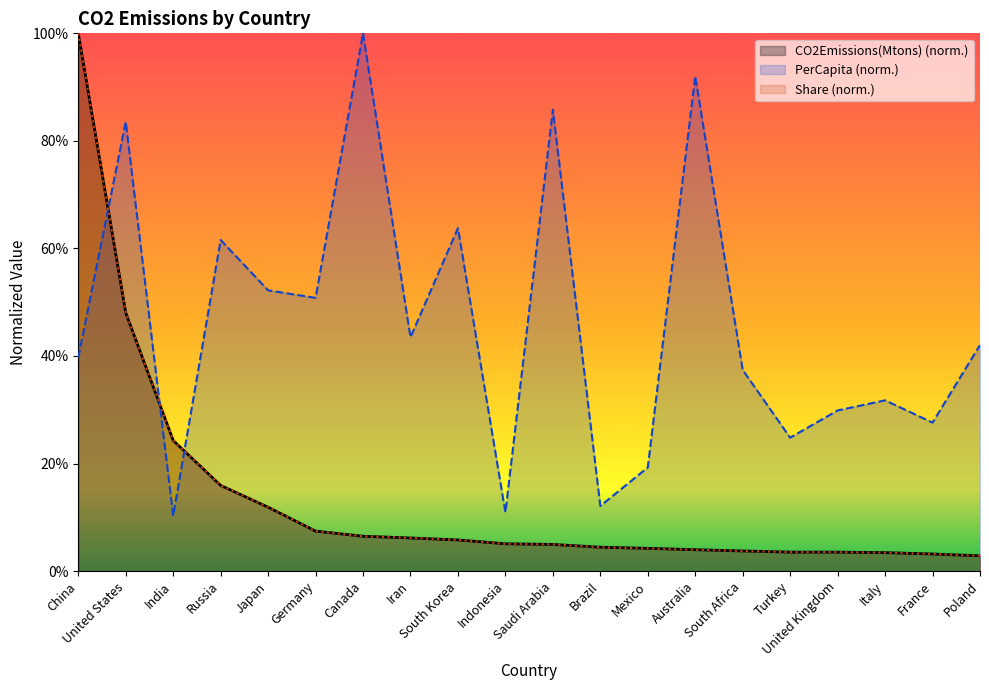

Does the chart have visible grid lines?

No